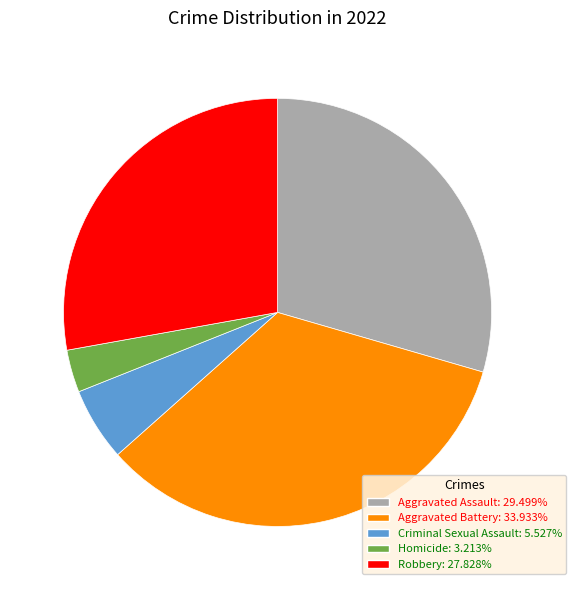

Does Robbery represent more than half of the total?

No